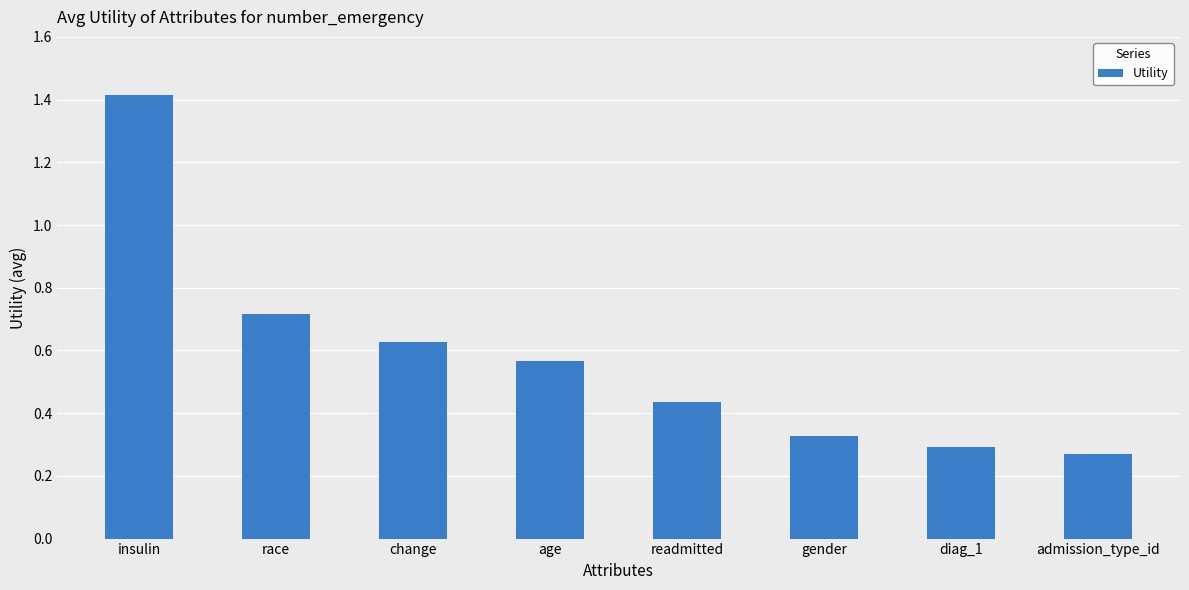

Which category has the lowest value across all series?

admission_type_id